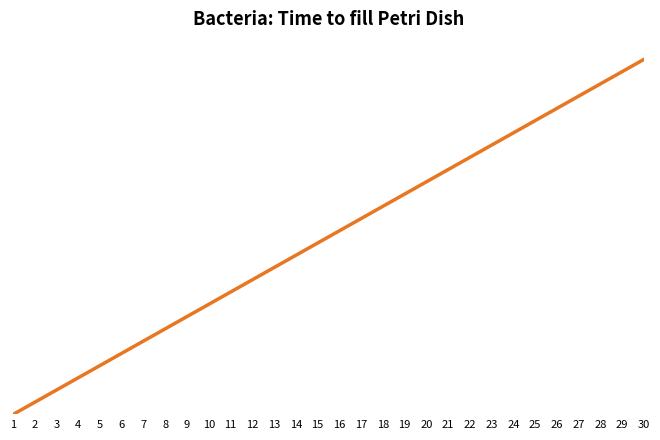

True or false: the data has more than 2 interior local peaks.

False